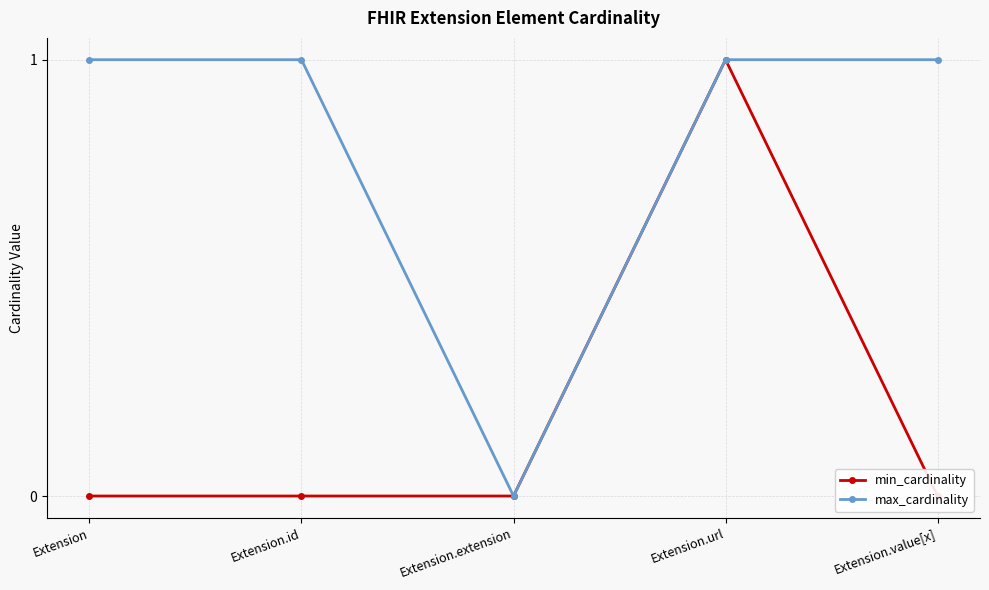

What is the sum of all max_cardinality values?

4